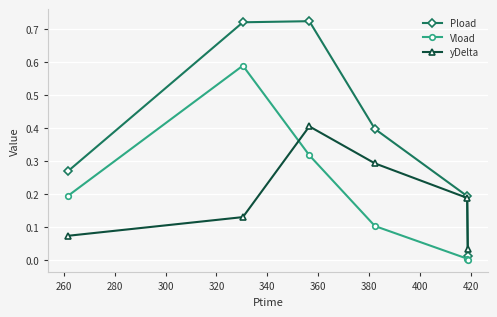

What is the highest value of the yDelta series?

0.4